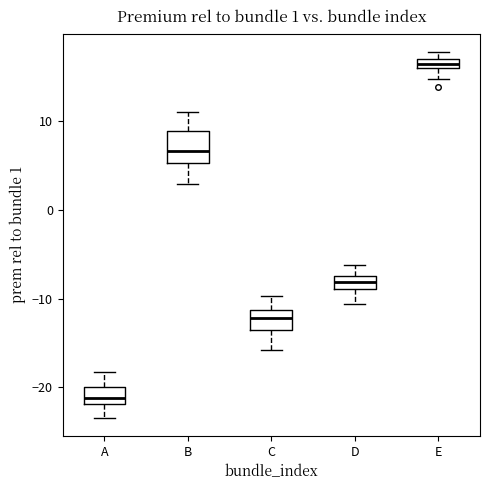

Which box has the highest median line?

E